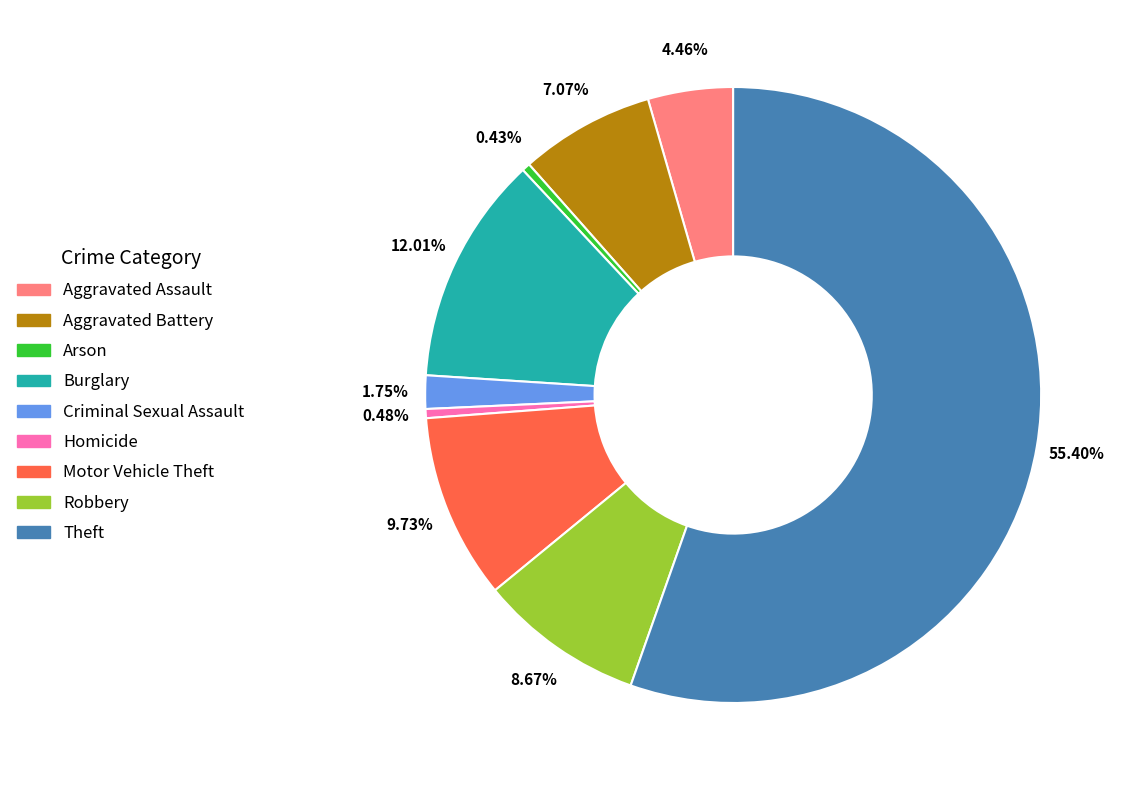

To the nearest percent, what percentage of the pie is Aggravated Battery?

7%